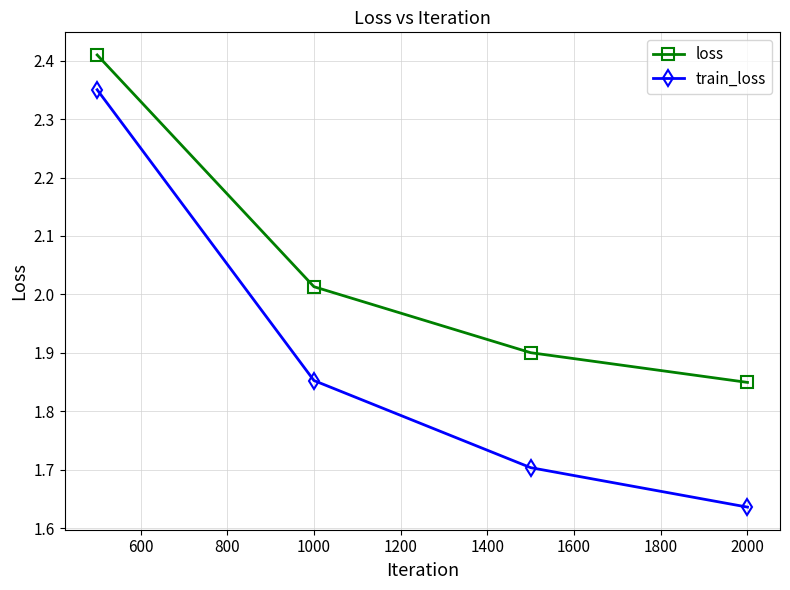

True or false: loss and train_loss intersect in this chart.

False